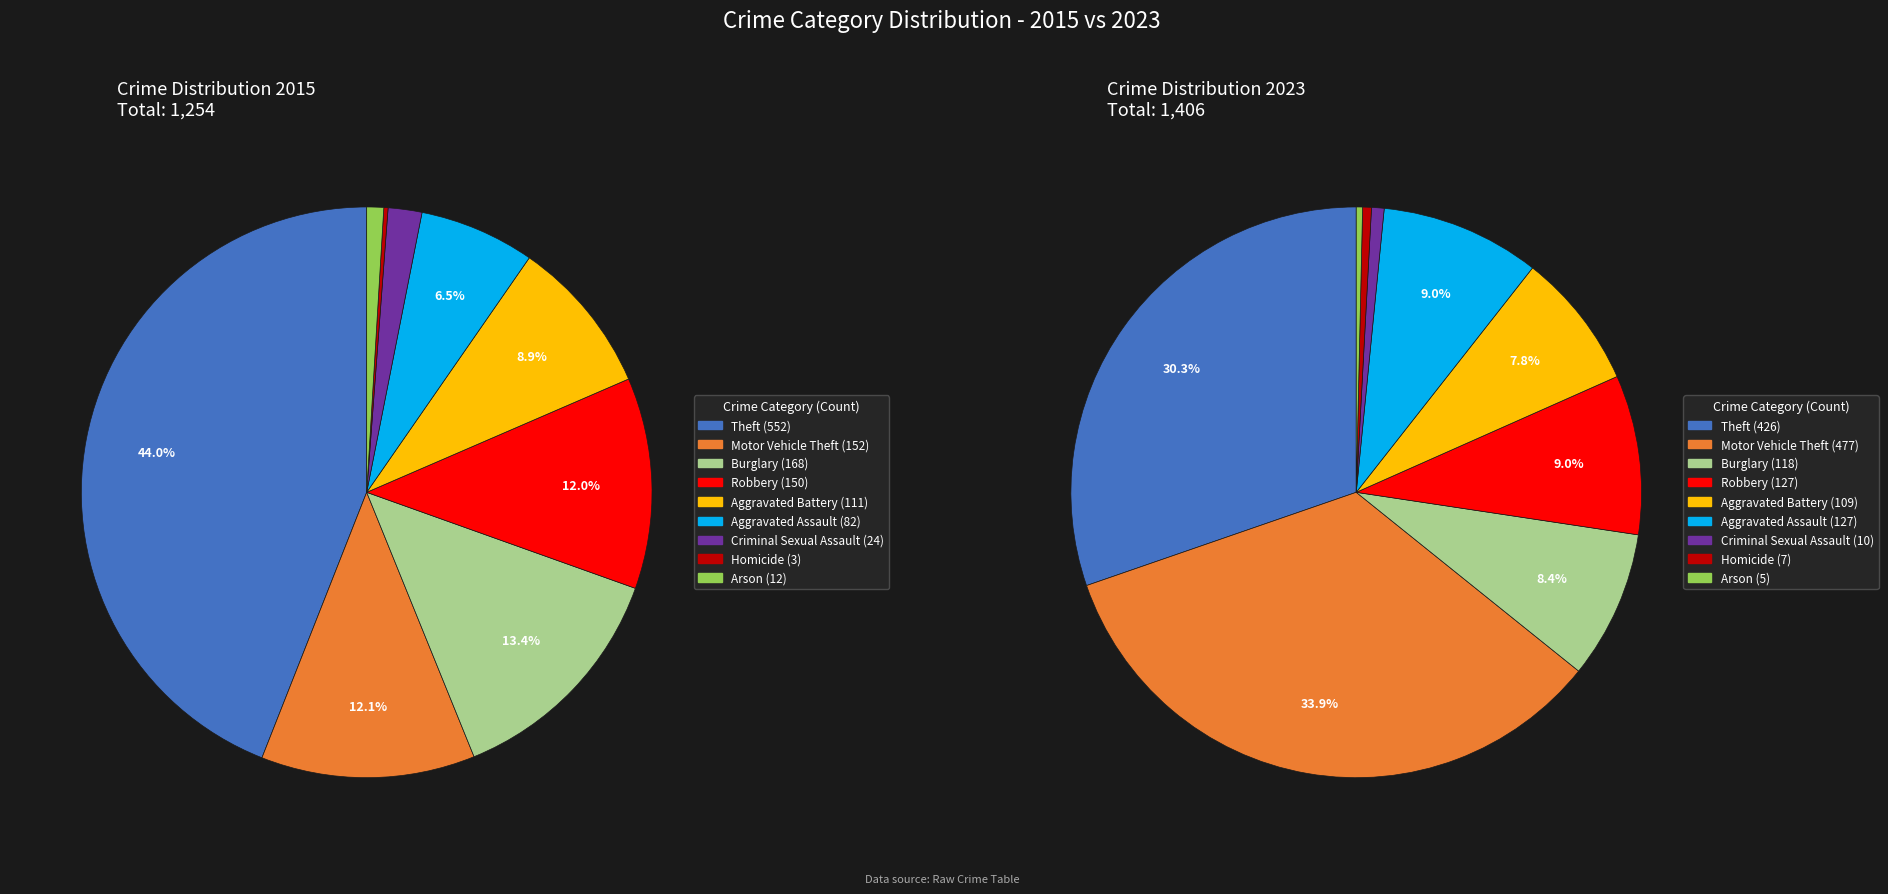

Which series has the widest spread of values?

values_2015